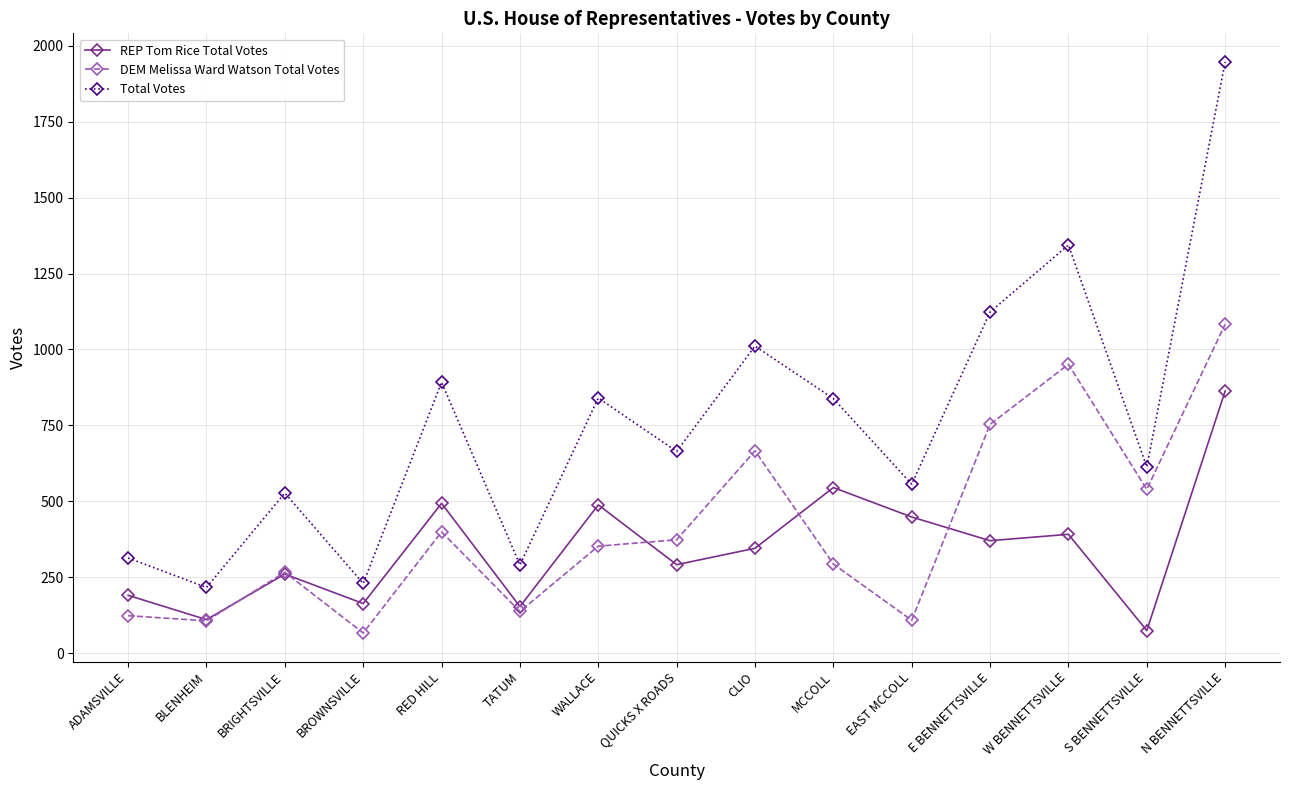

How many values in the REP Tom Rice Total Votes series are below 345?

7